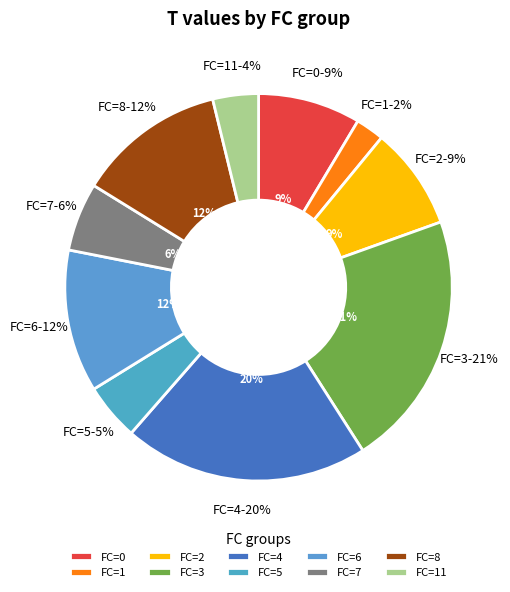

Is there a majority slice in this chart?

No